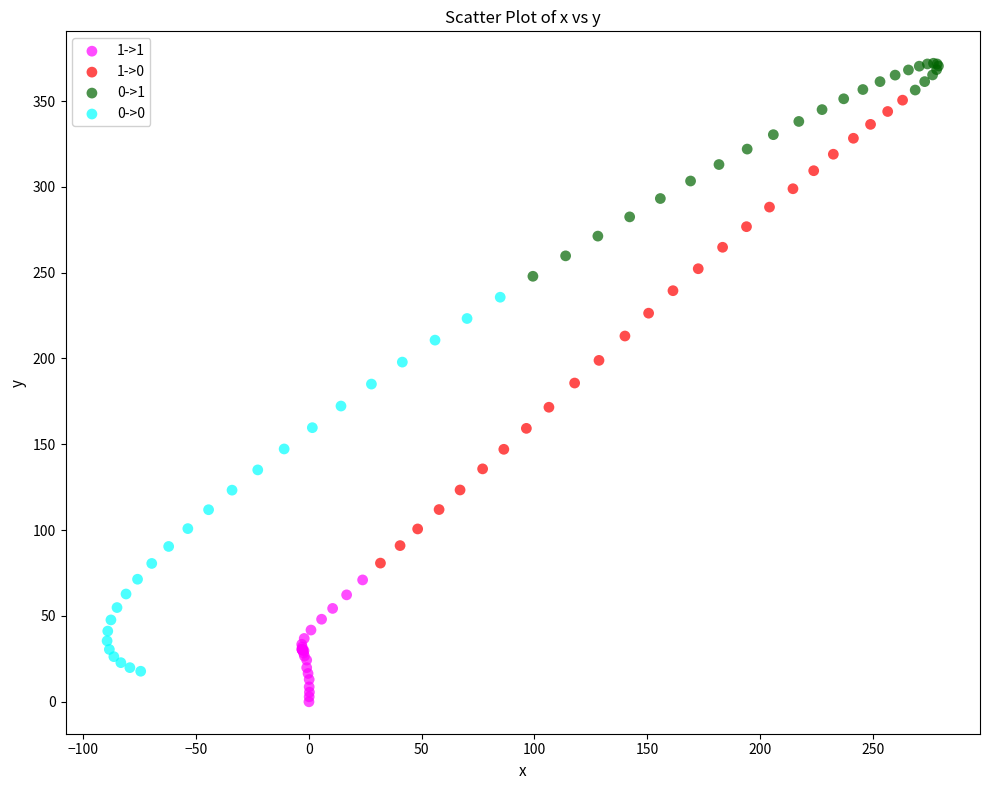

Which series has the widest spread of Y values?

1->0